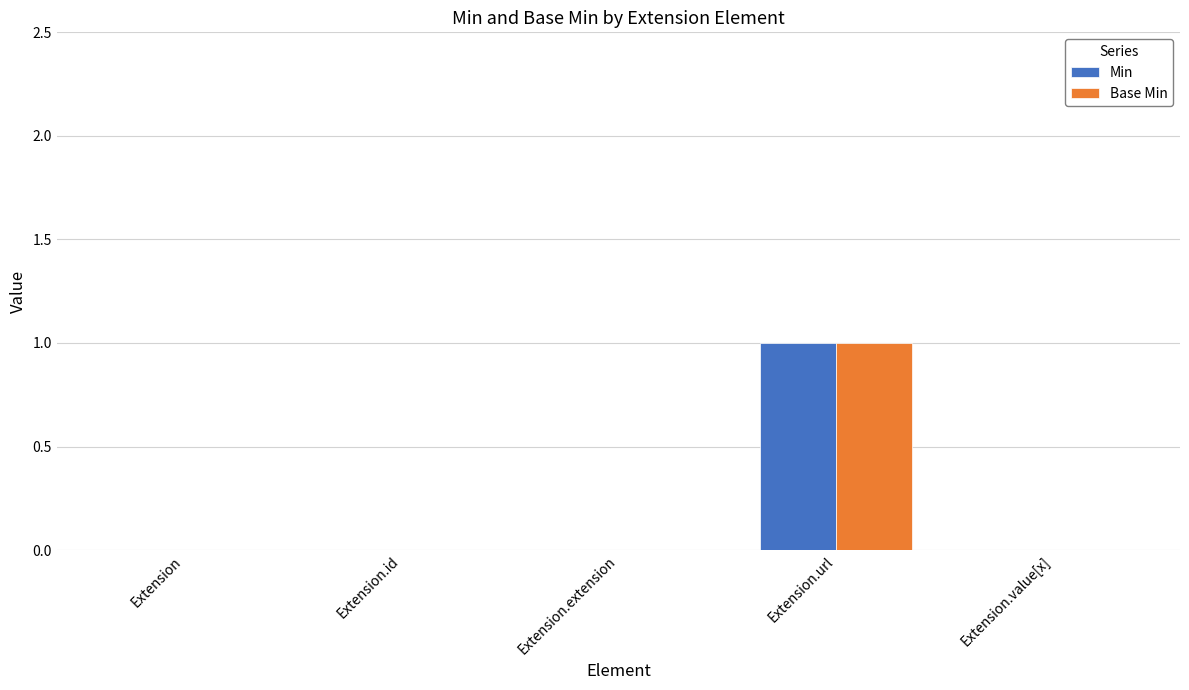

At which category is the sum across all series the highest?

Extension.url